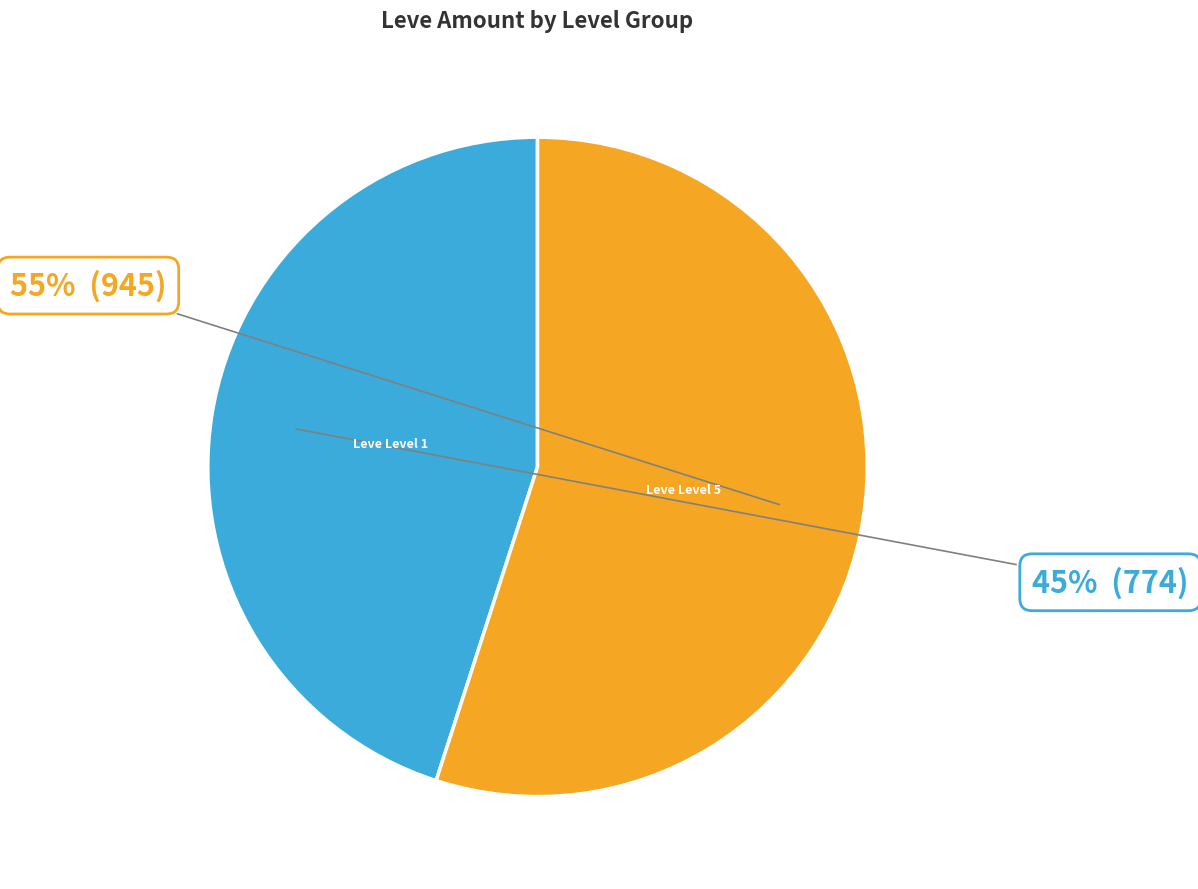

How many slices are in this pie chart?

2